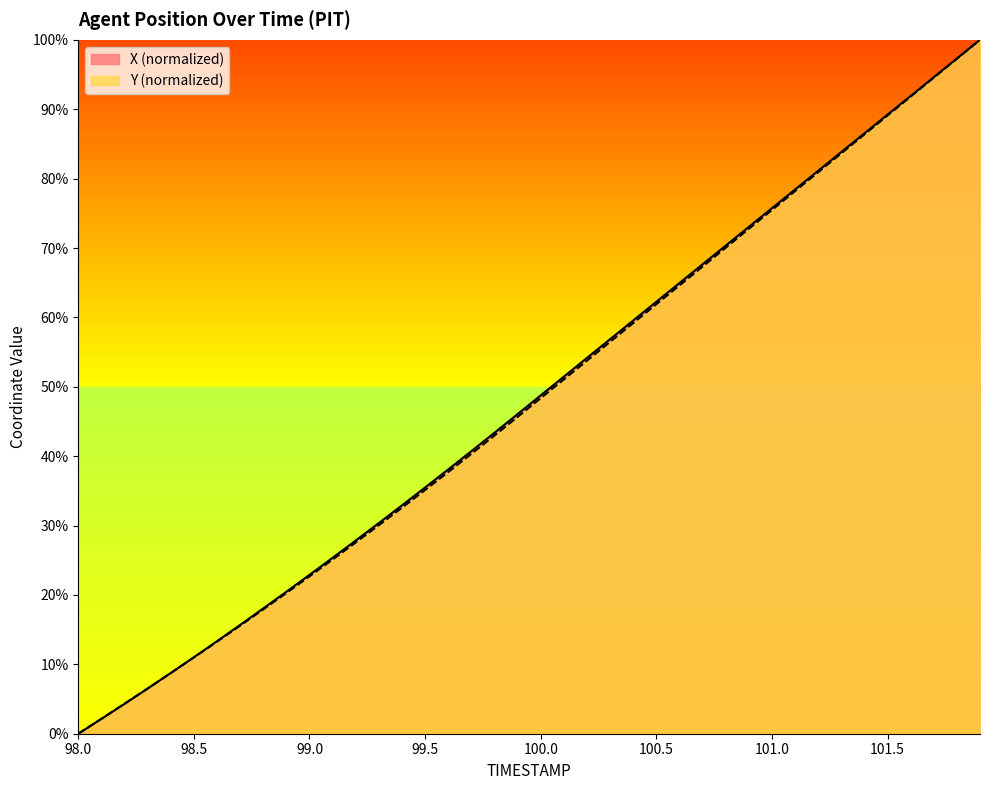

True or false: Y has a value of 43.0 at 99.8.

True